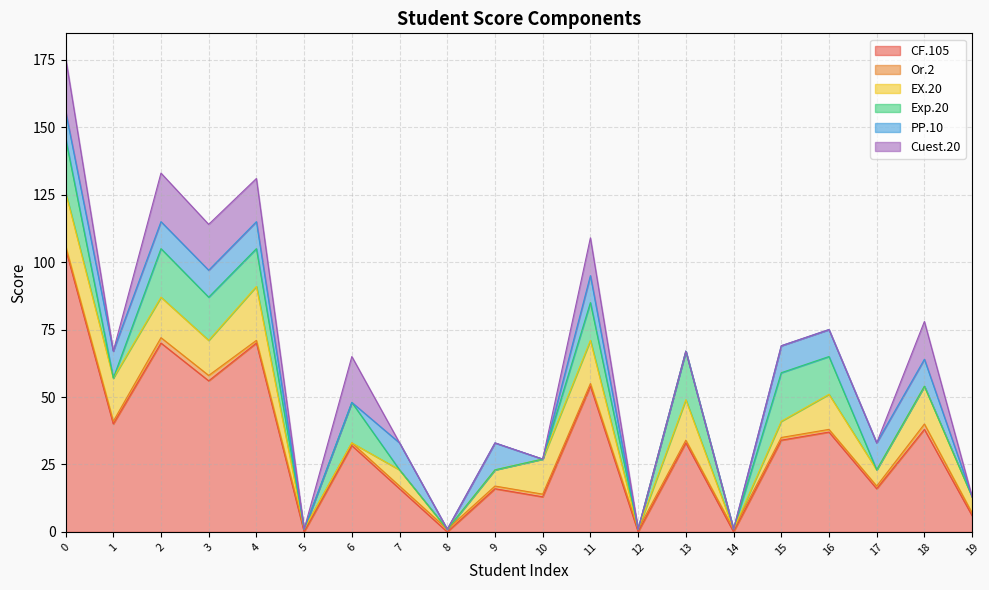

True or false: Cuest.20 and Exp.20 cross at least once.

False